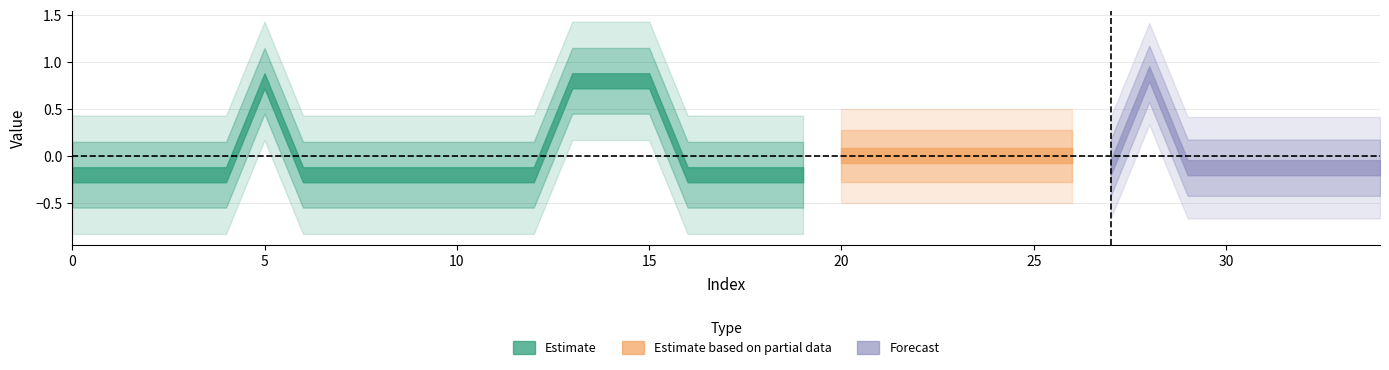

True or false: Estimate and Forecast intersect in this chart.

False